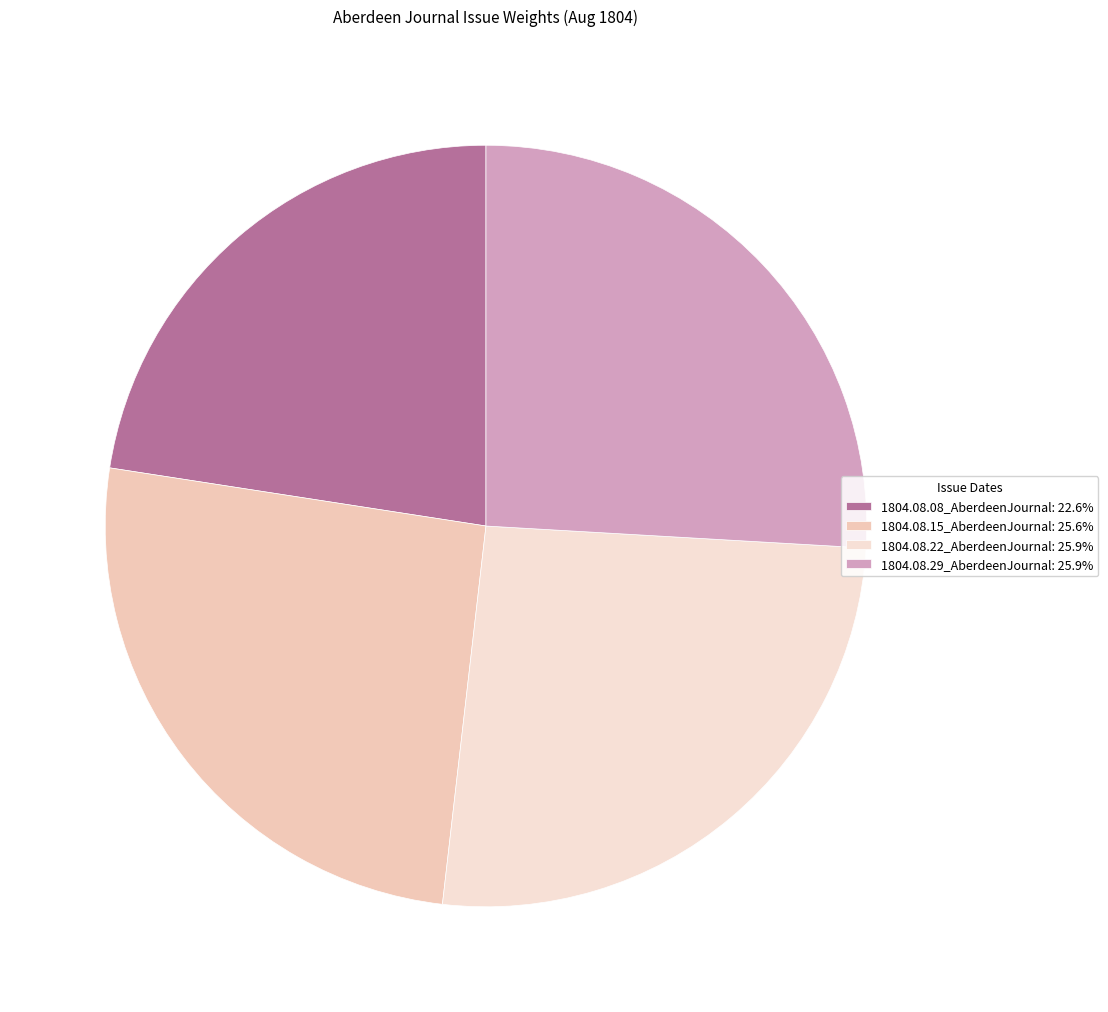

Does 1804.08.22_AberdeenJournal represent more than half of the total?

No